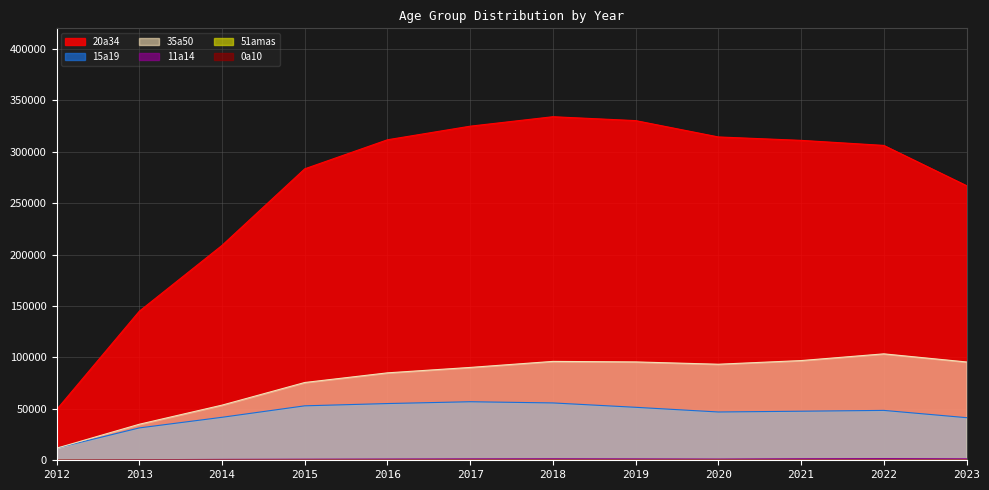

Is it true that 51amas equals 74 at 2018?

True